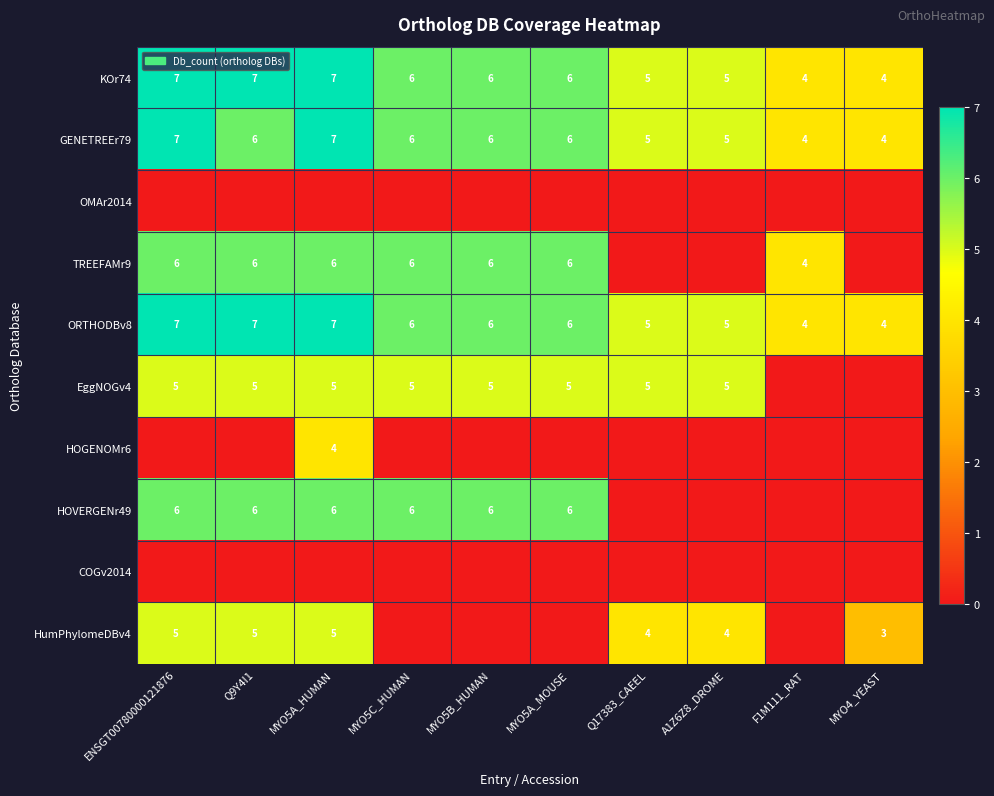

At which label does ORTHODBv8 first exceed 6?

ENSGT00780000121876